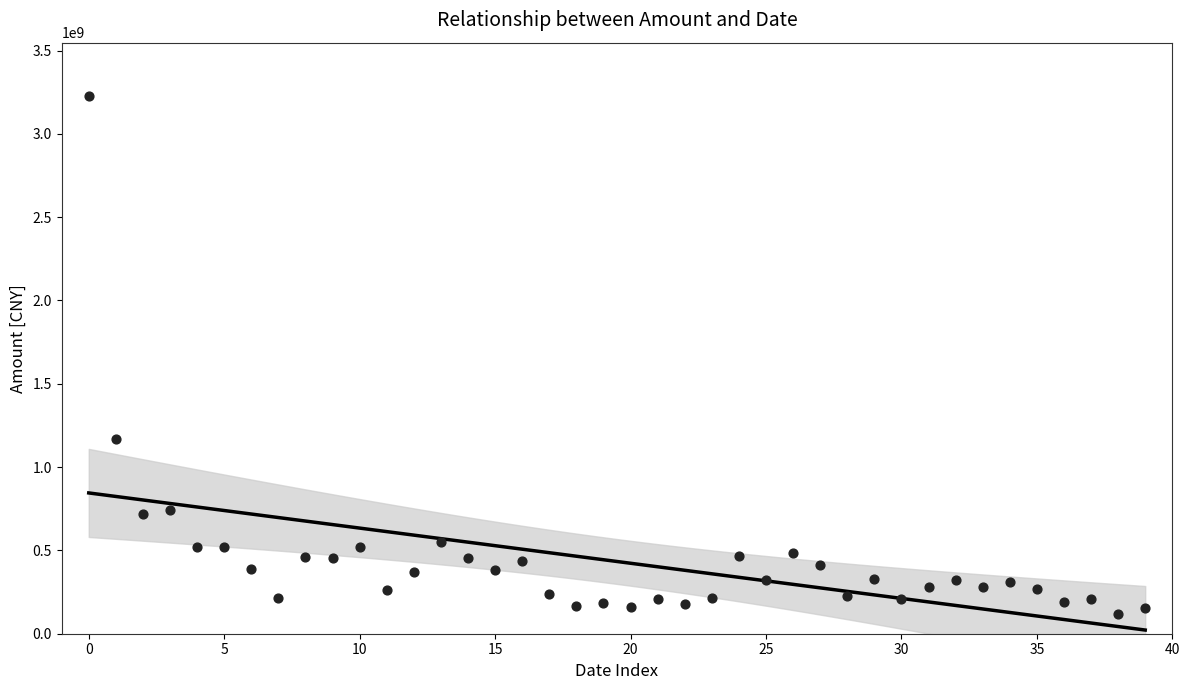

What is the range of Y values (max minus min)?

3106330312